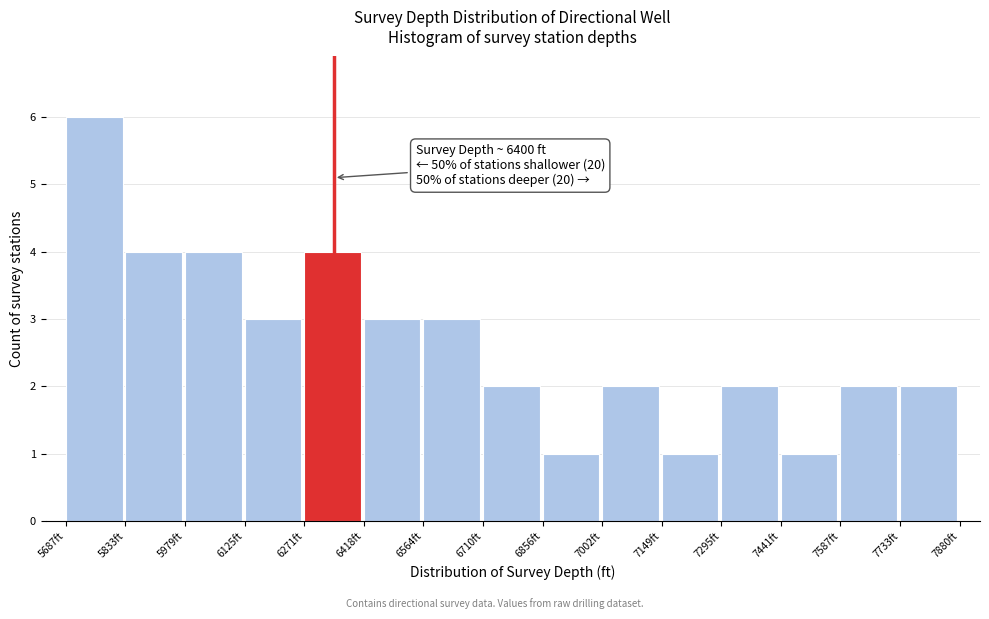

Which range on the x-axis has the tallest bar?

5680 to 5840